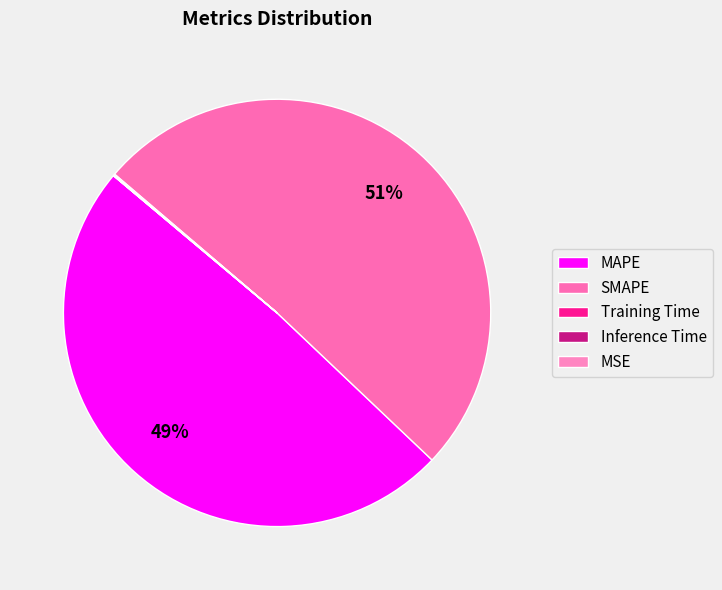

Combined, what portion of the pie is MAPE and Inference Time?

49.1%